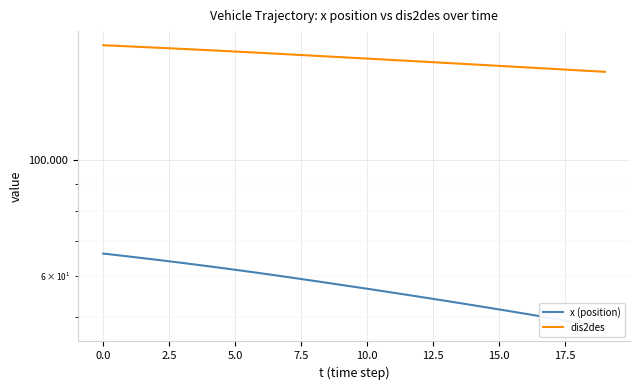

What is the difference between the x (position) values at 12 and 11?

1.0